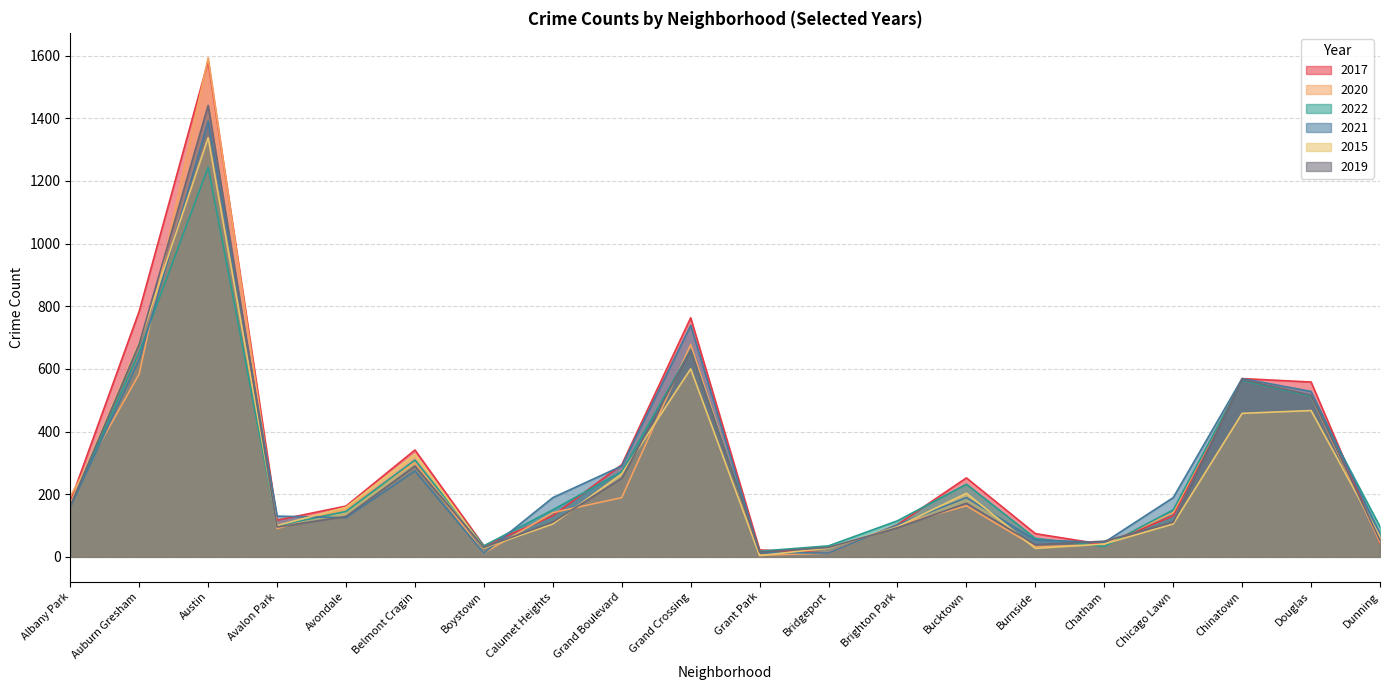

What is the minimum value shown in the chart?

4